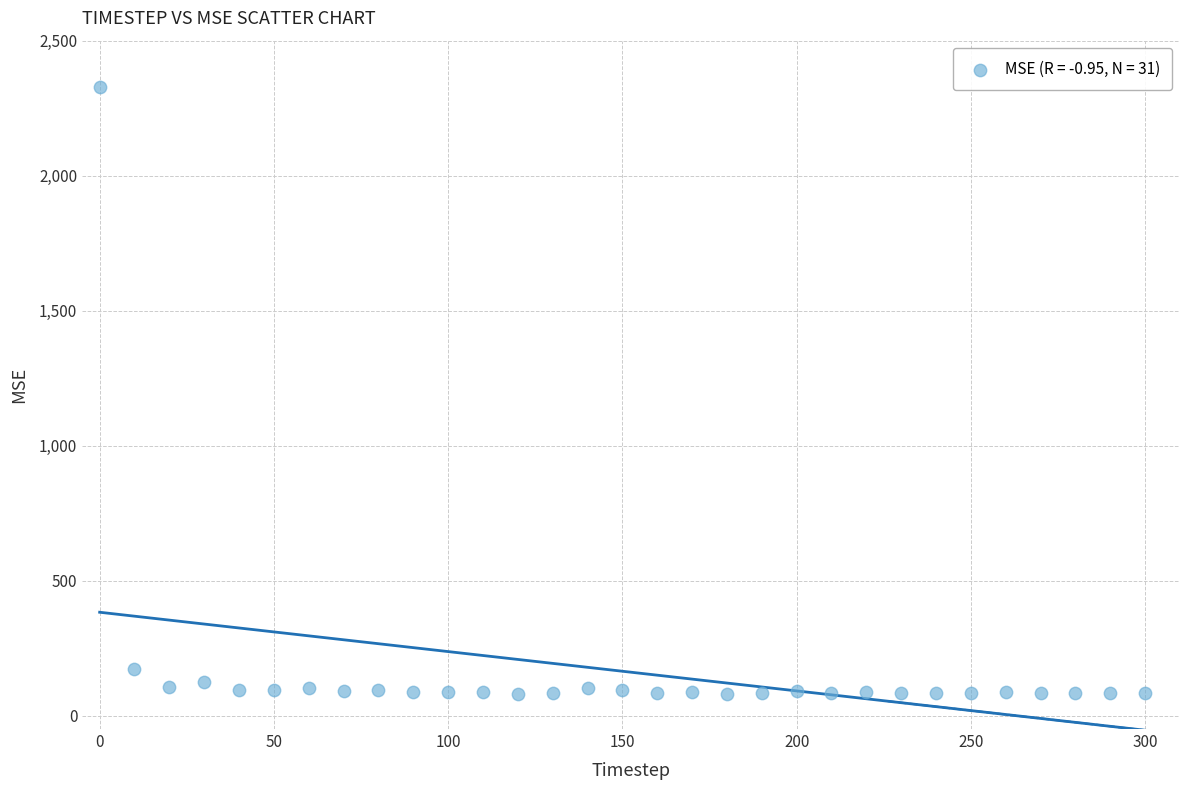

What is the range of Y values (max minus min)?

2246.7